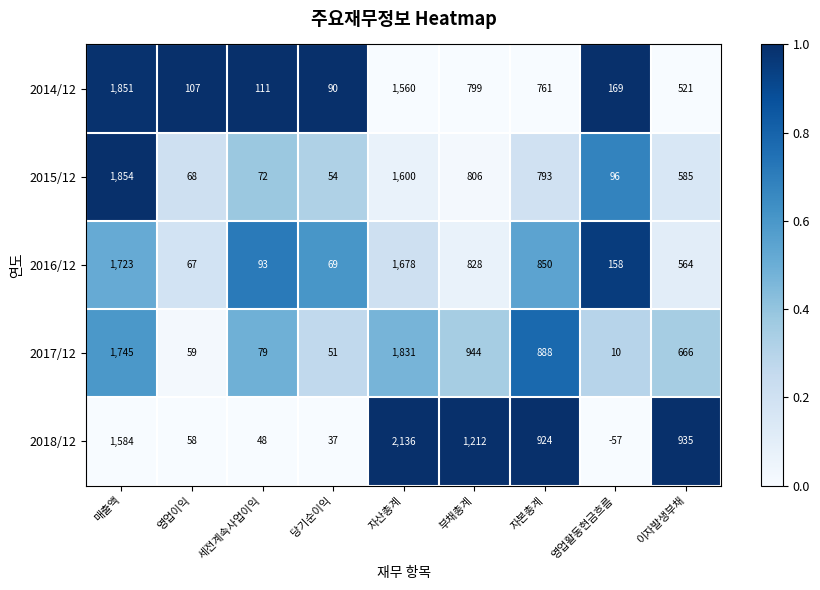

At which label is 2015/12 closest to 954?

부채총계